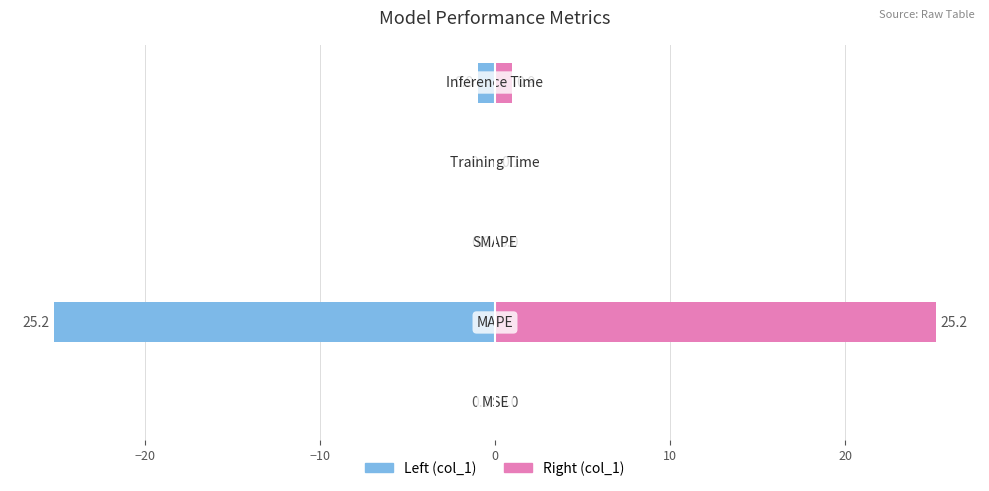

Count the number of data series in this chart.

2